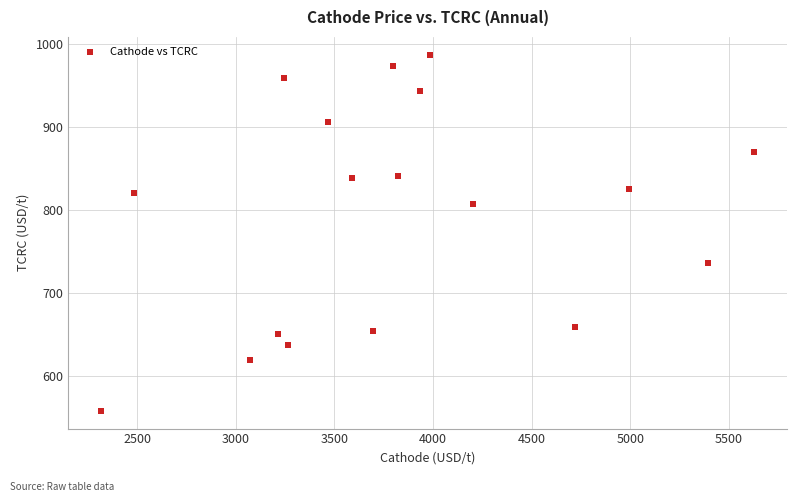

What is the range of Y values (max minus min)?

429.5